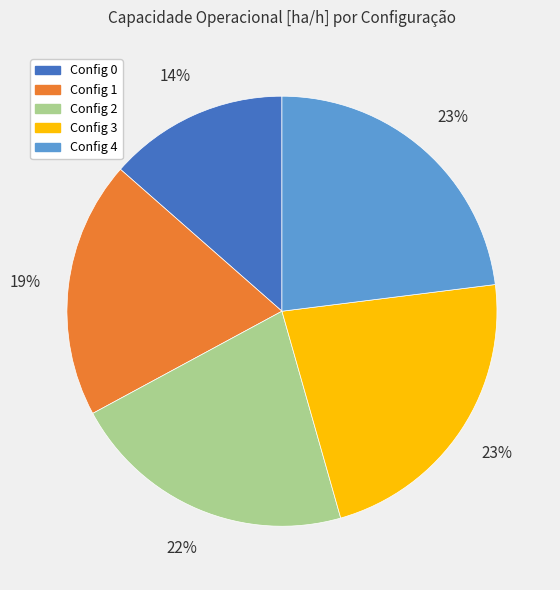

To the nearest percent, what is the average slice percentage?

20%